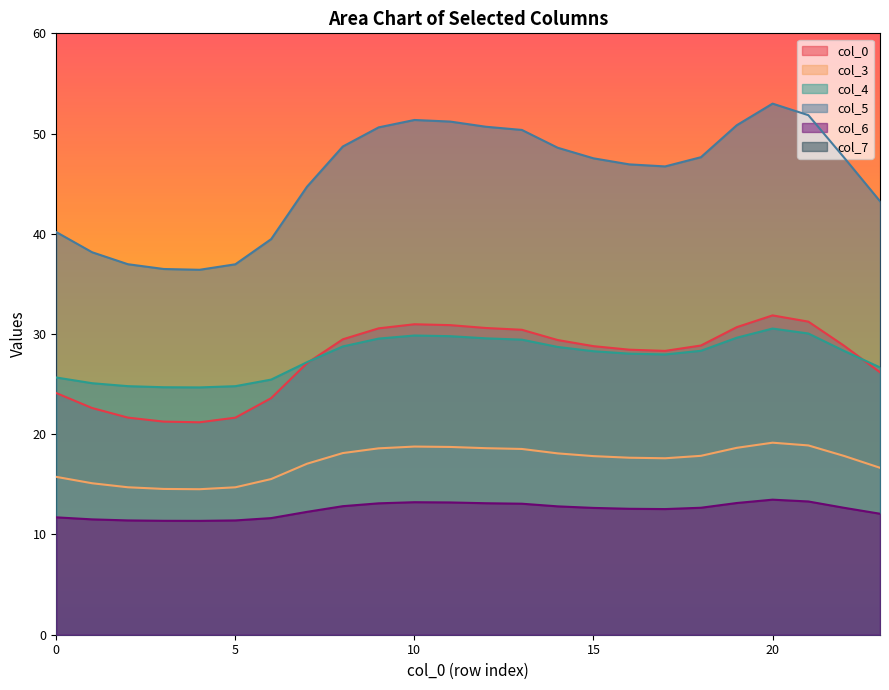

Which has a higher value, 15 or 5?

15